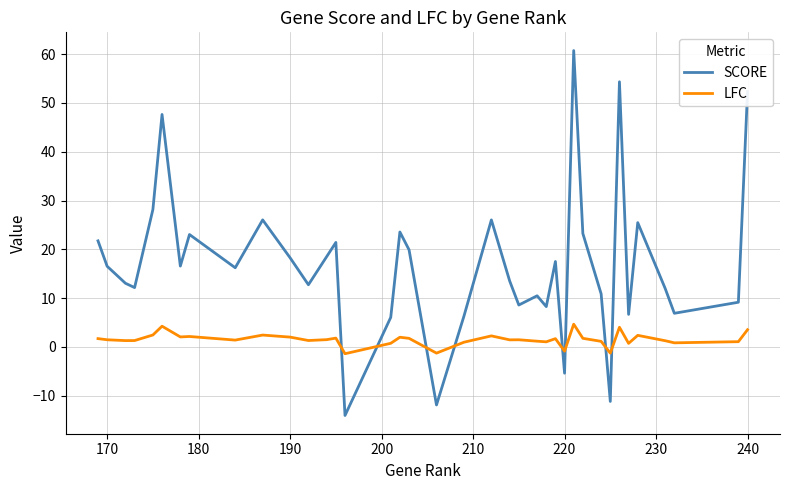

What is the difference between the maximum and minimum values in the SCORE series?

74.8